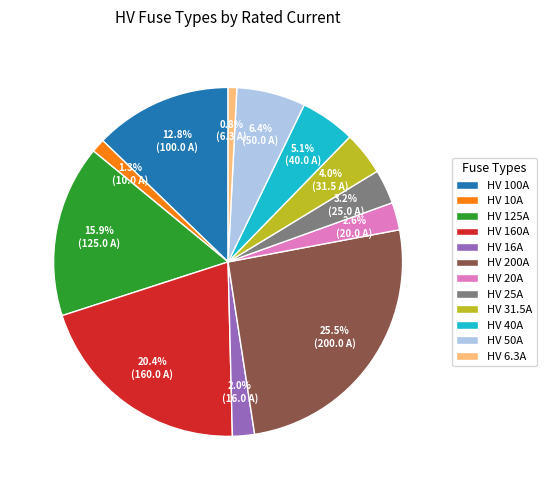

What percentage do HV 50A and HV 200A together represent?

31.9%